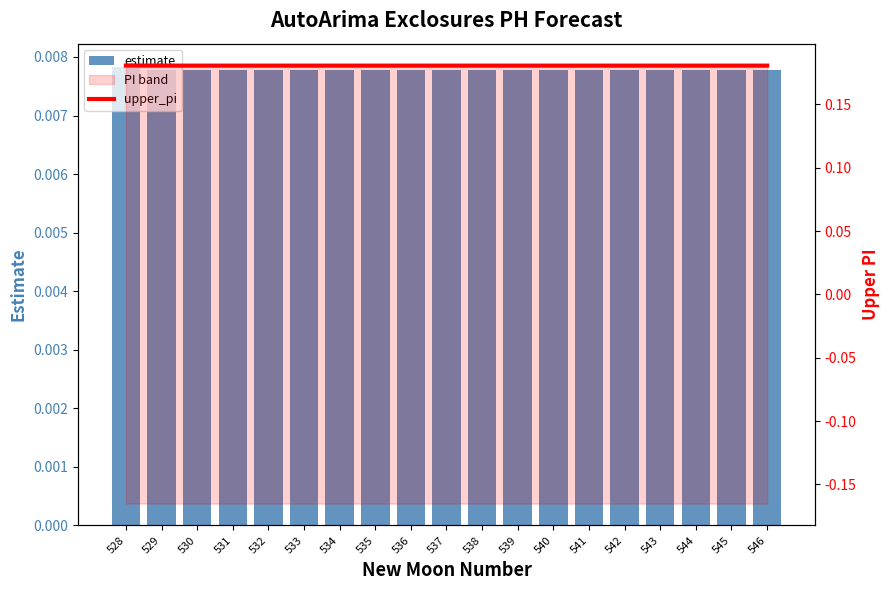

Which label corresponds to the largest value in the chart?

528